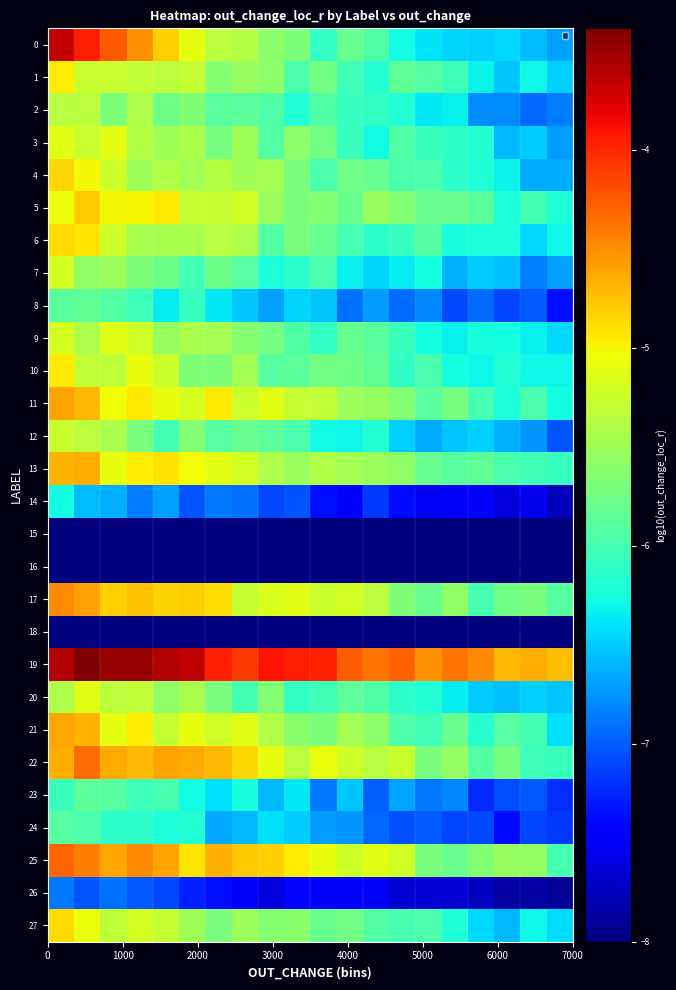

List the series in order of their peak value, lowest first.

15, 16, 18, 26, 14, 24, 23, 8, 2, 12, 7, 9, 20, 3, 1, 10, 27, 6, 4, 5, 13, 21, 11, 17, 22, 25, 0, 19